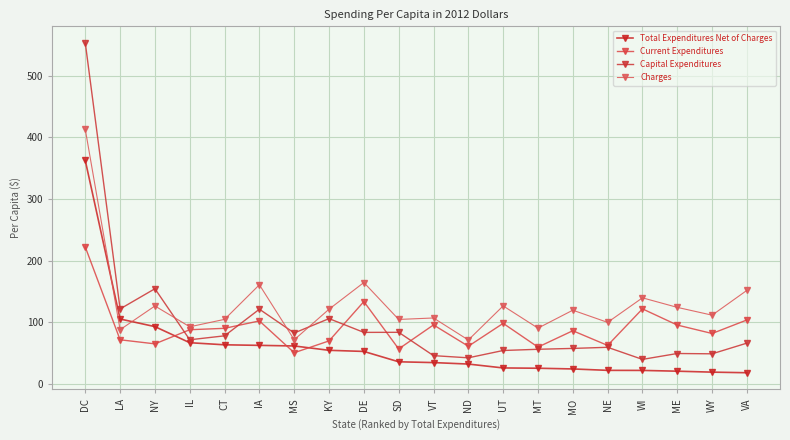

Where does the Capital Expenditures series first go above 71?

DC